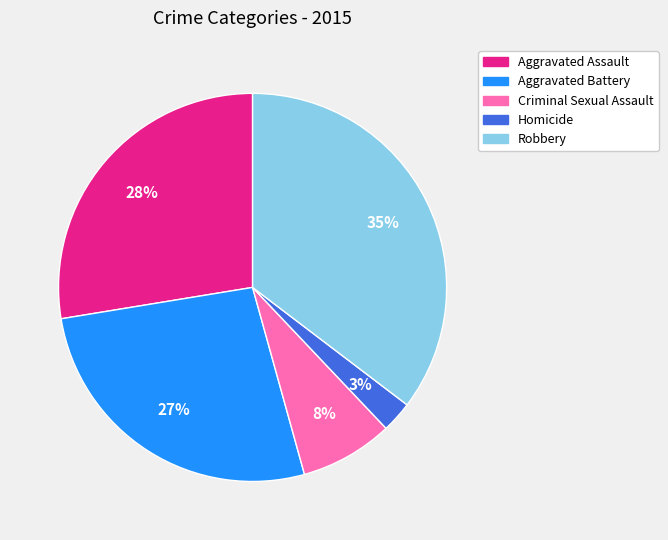

Is the sum of Homicide and Aggravated Battery greater than half?

No